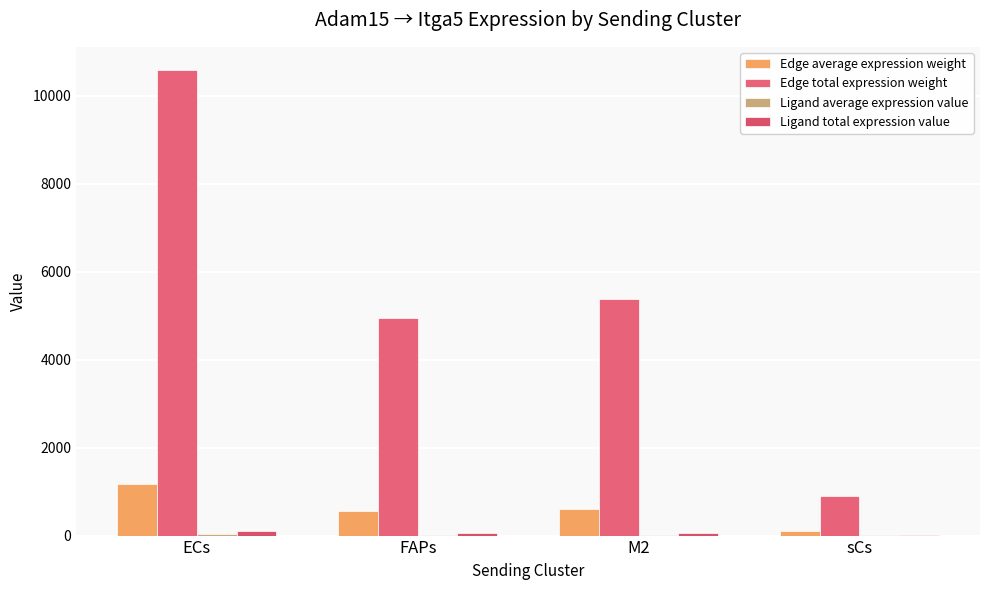

What is the spread (max minus min) of values at sCs?

902.1